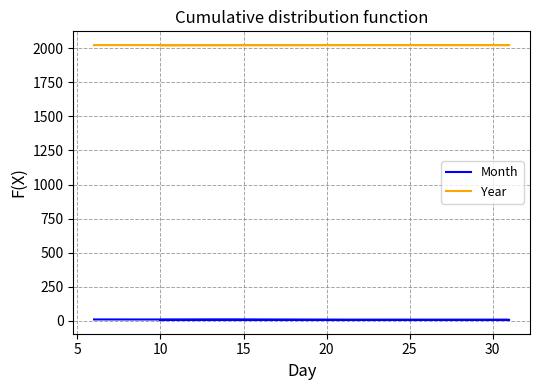

What are all the series names shown in the legend?

Month, Year